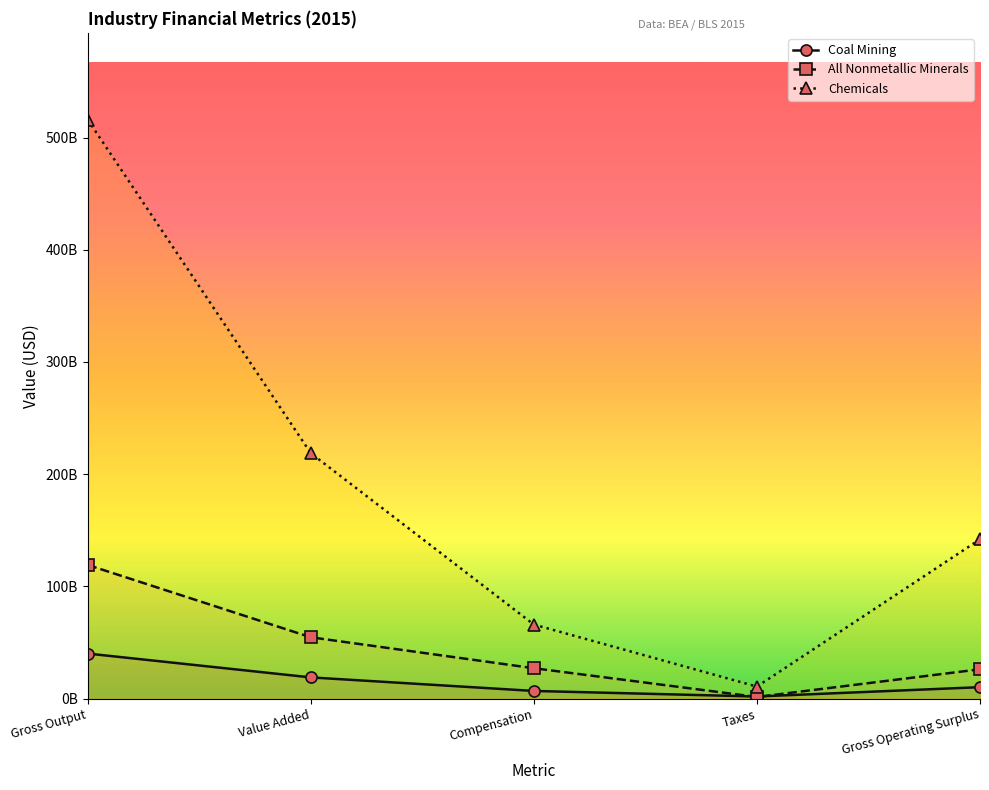

What is the label of the 3rd point from the left?

Compensation